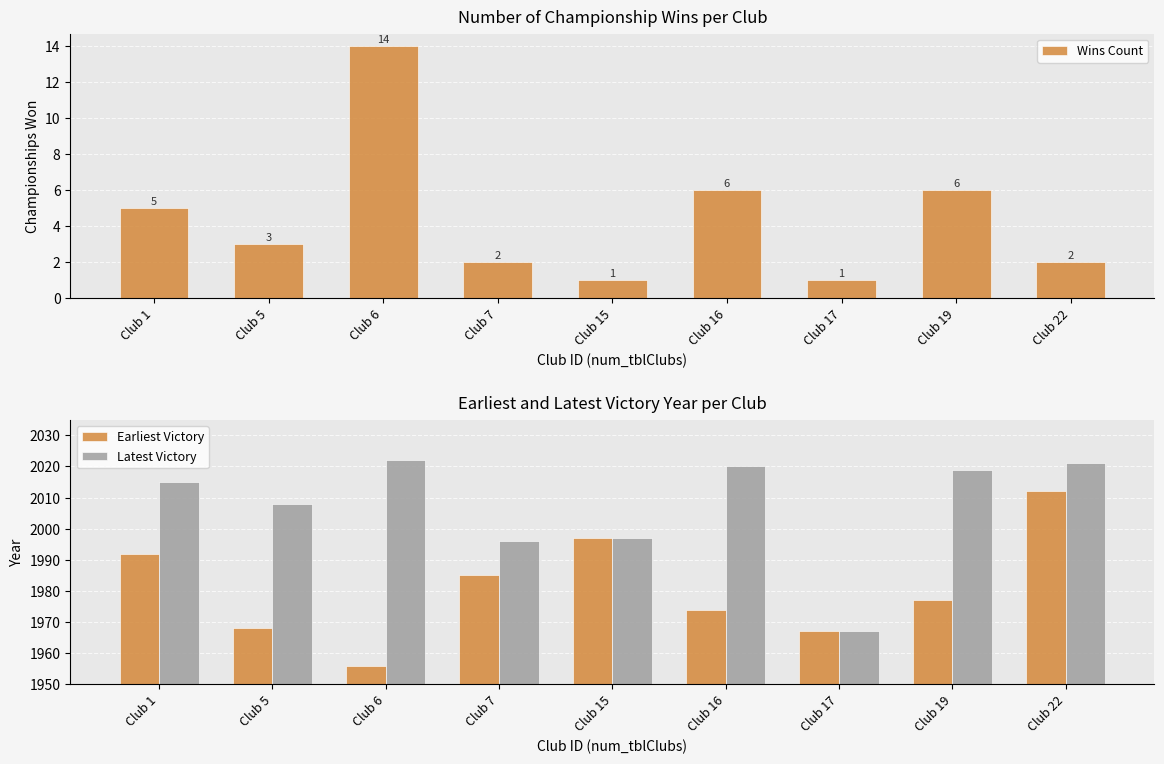

Count the number of data series in this chart.

3